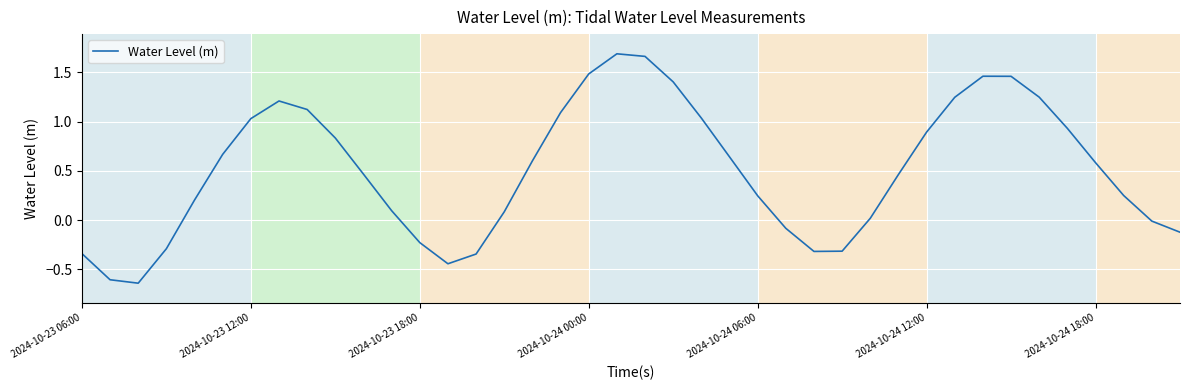

What is the difference between the maximum and minimum values?

2.3